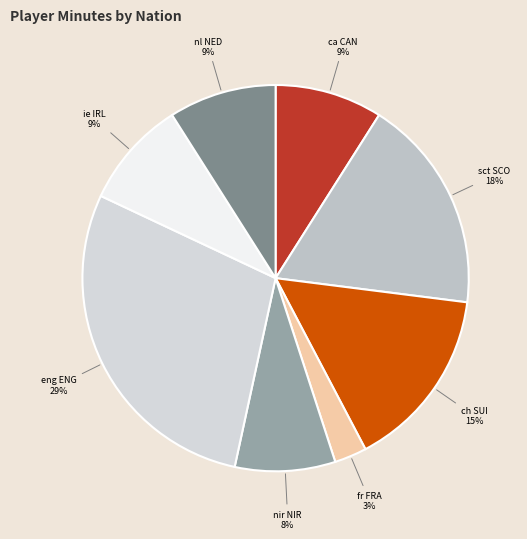

Approximately how many times larger is the value at eng ENG 29% compared to nl NED 9%?

3.2